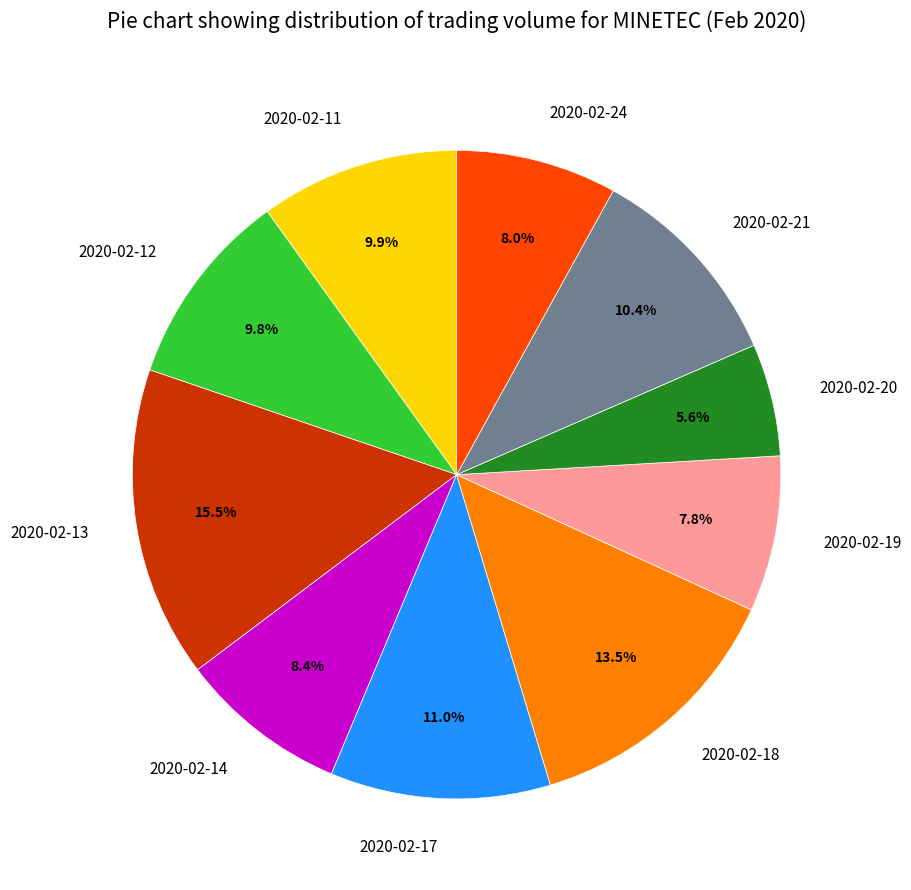

To the nearest percent, what is the difference between the largest and smallest slice percentages?

10%